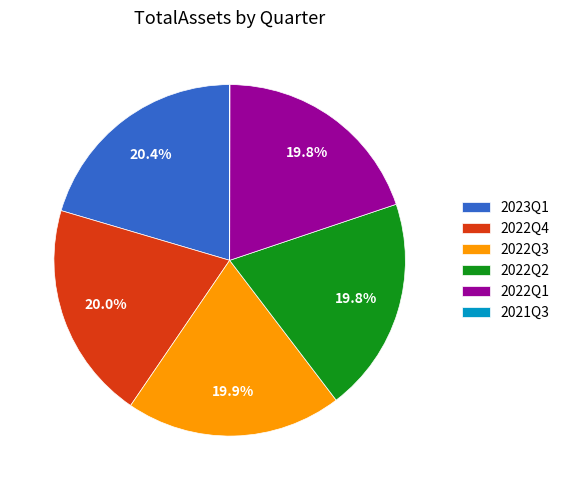

Combined, do 2023Q1 and 2022Q3 account for over 50%?

No